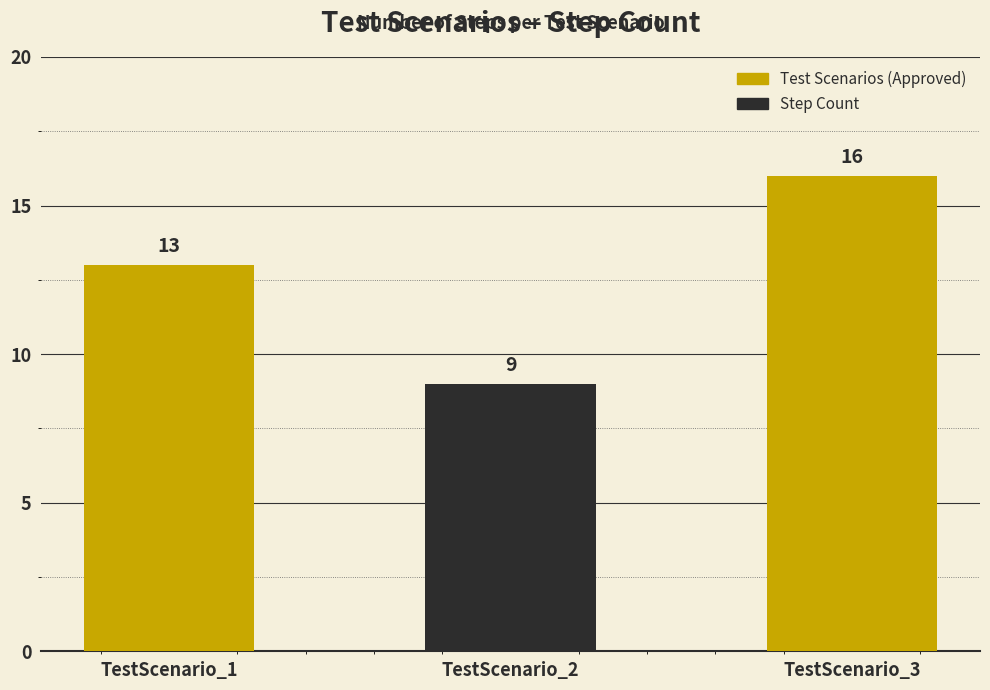

What is the sum of all values?

38